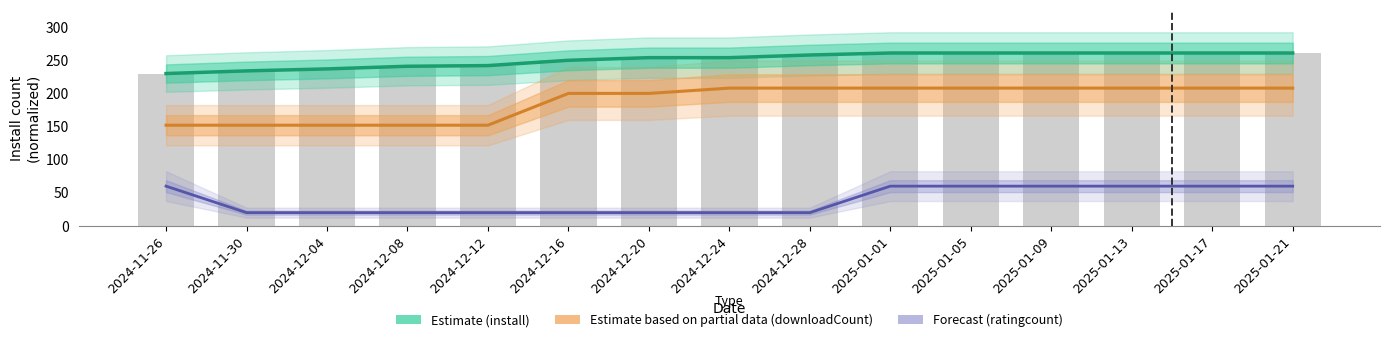

What position from the left is 2024-12-28?

9